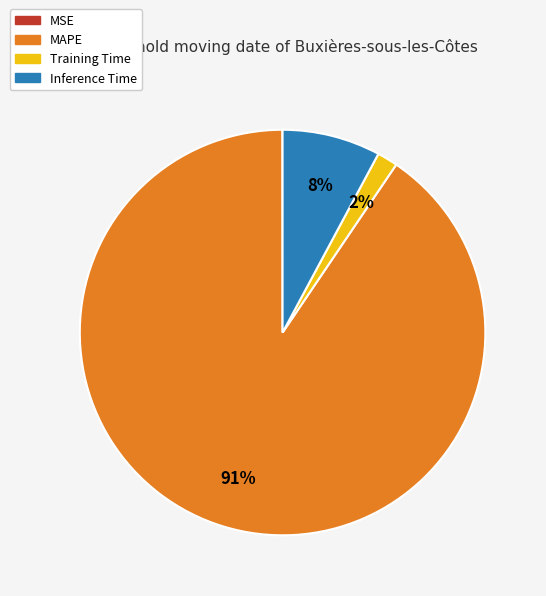

What is the majority slice?

MAPE